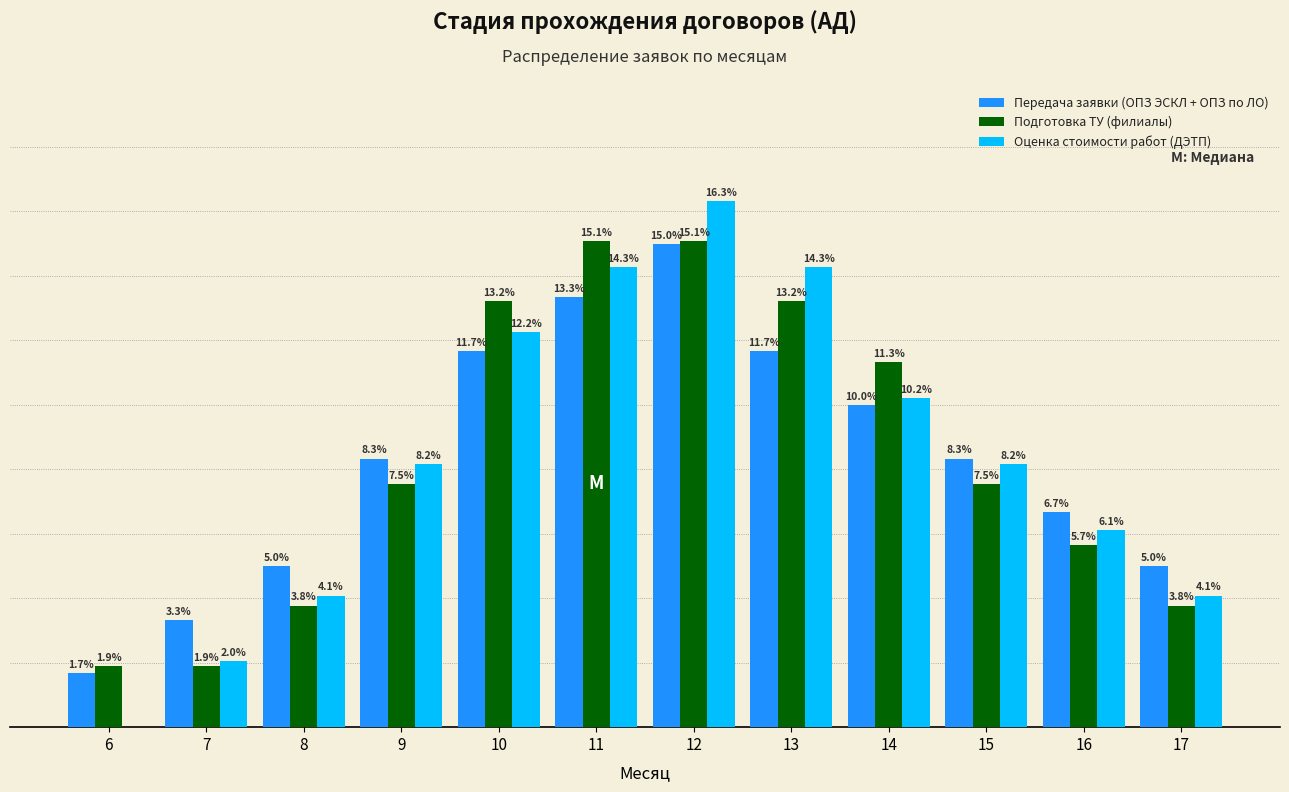

Is the value of Оценка стоимости работ (ДЭТП) at 10 greater than the value of Передача заявки (ОПЗ ЭСКЛ + ОПЗ по ЛО) at 14?

Yes